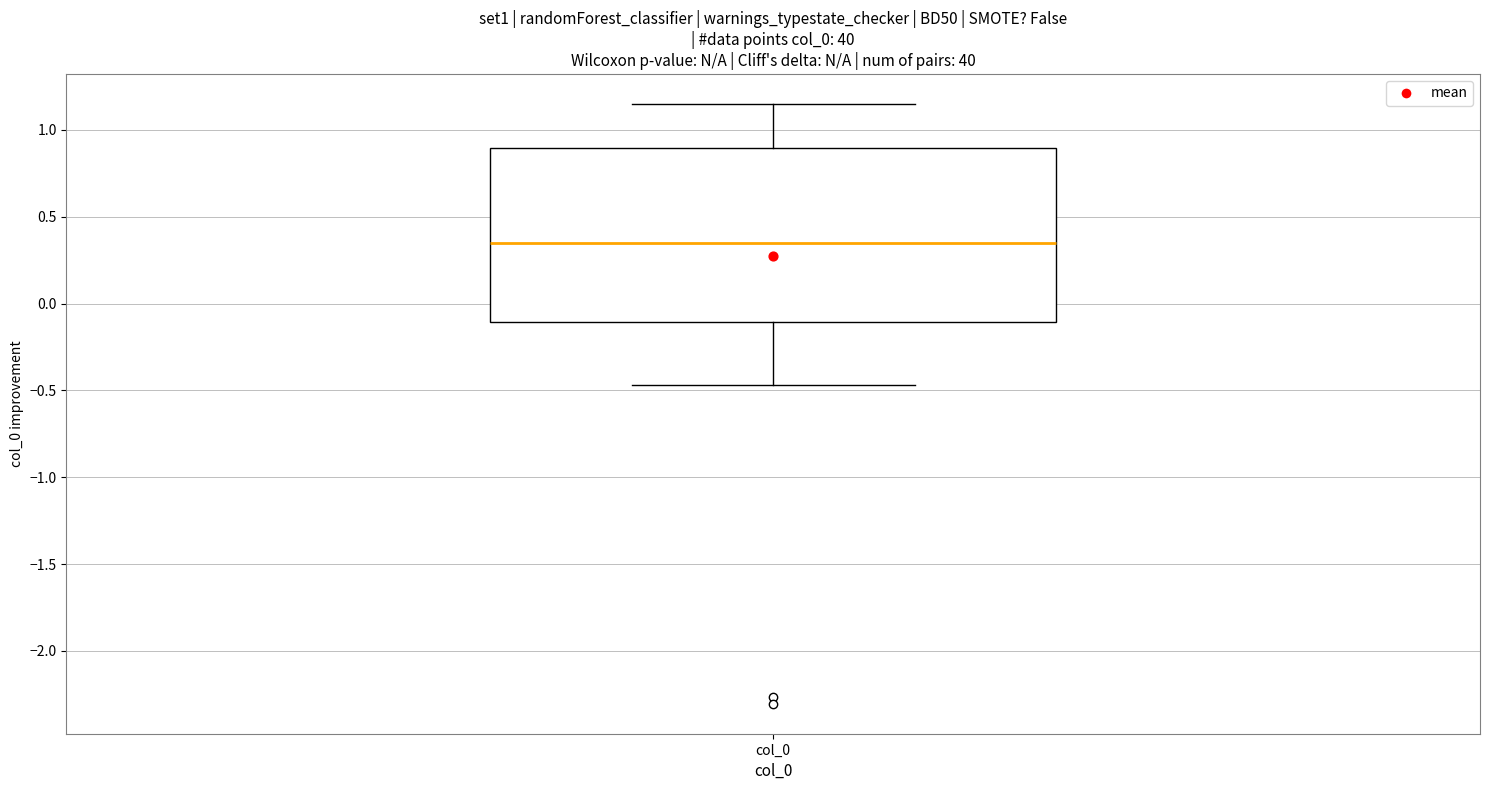

Read this box plot against the y-axis: the position of the median line, the range covered by the box, and the ends of both whiskers. The values are not printed on the chart, so give them approximately, as read against the axis.

median 0.35, box -0.10 to 0.90, whiskers -0.45 to 1.15